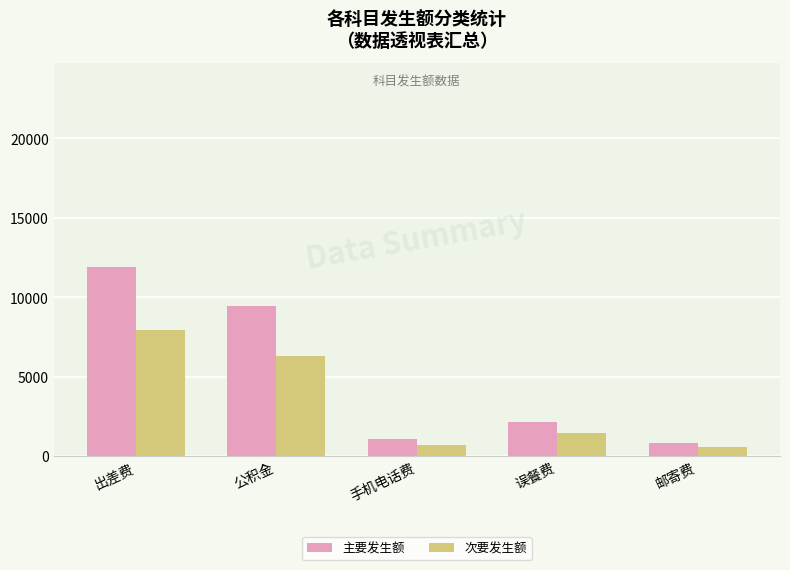

Count the number of categories in the chart.

5